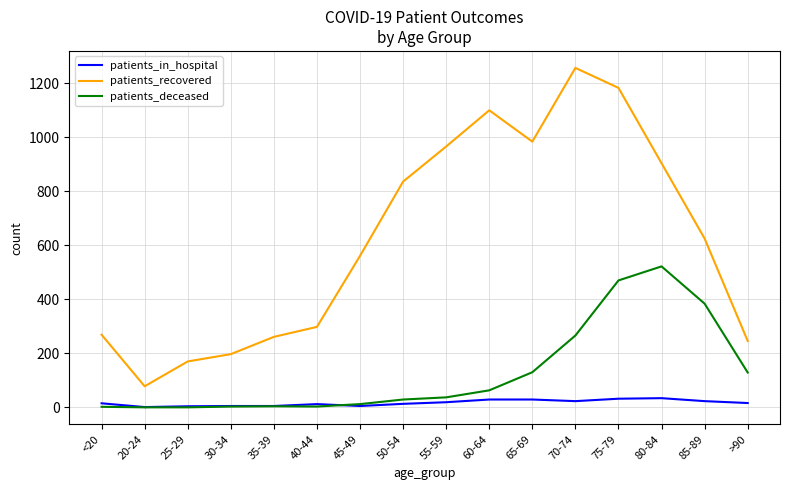

Between 40-44 and 75-79, which series saw the biggest shift?

patients_recovered